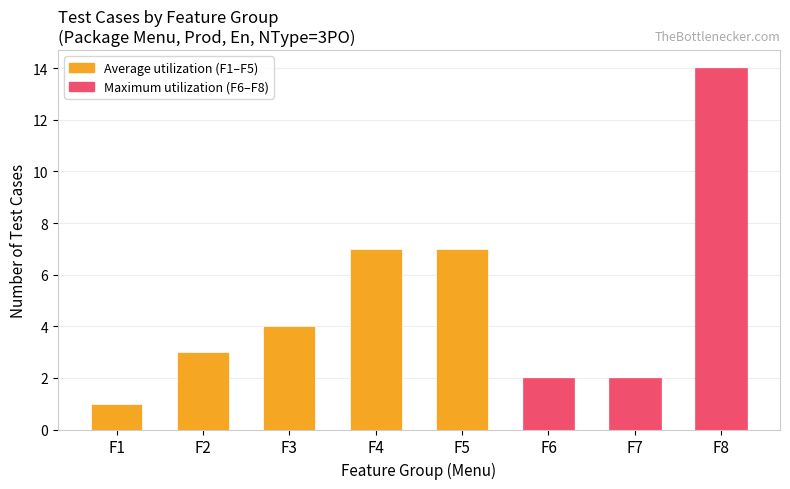

Count the number of data series in this chart.

1